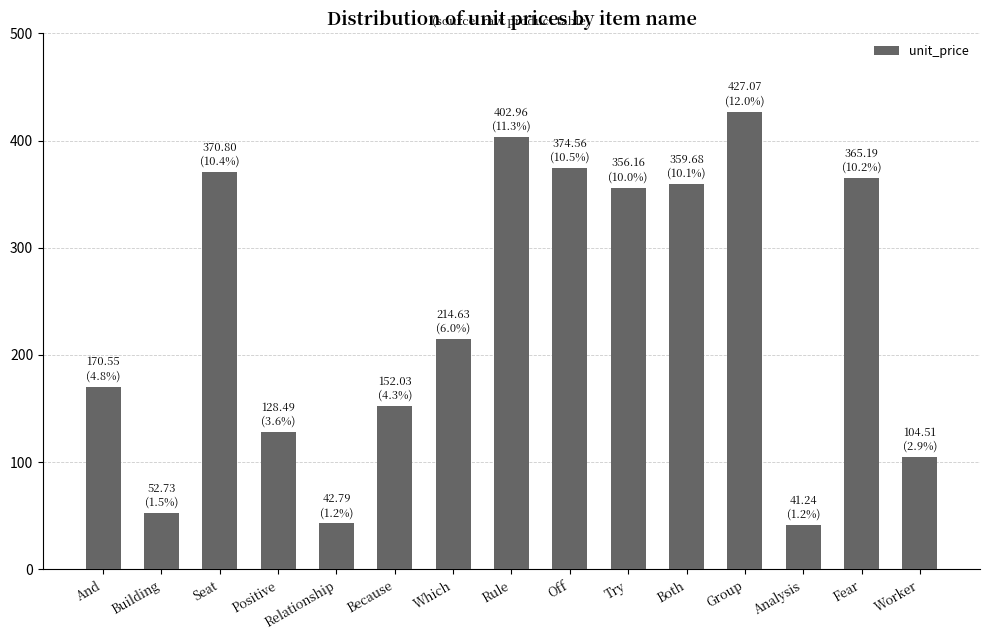

The chart shows a value of 208.0 at Try. True or false?

False